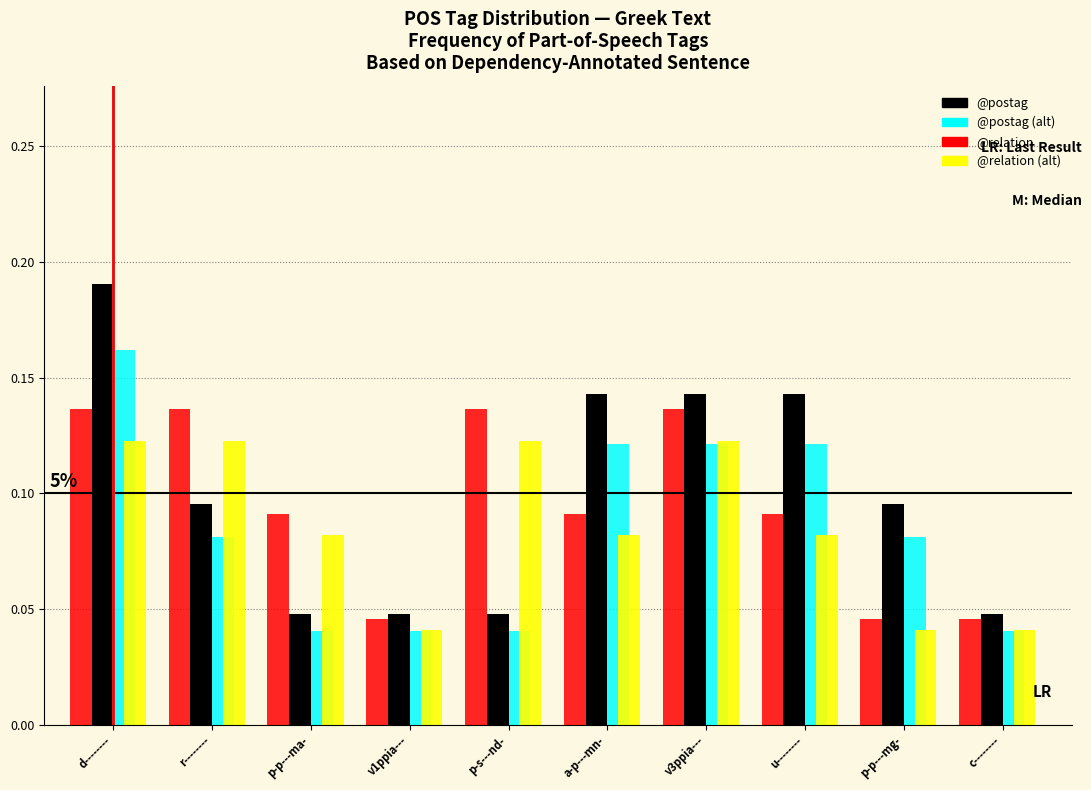

At which category is the sum across all series the highest?

d--------